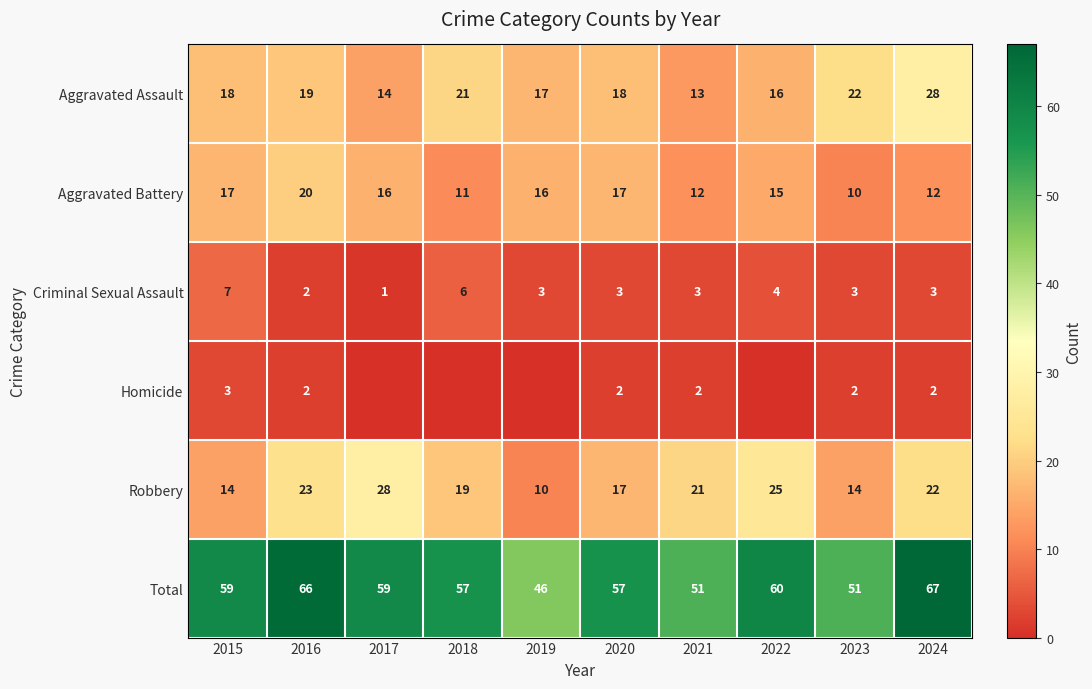

Is it true that Aggravated Battery equals 26 at 2016?

False